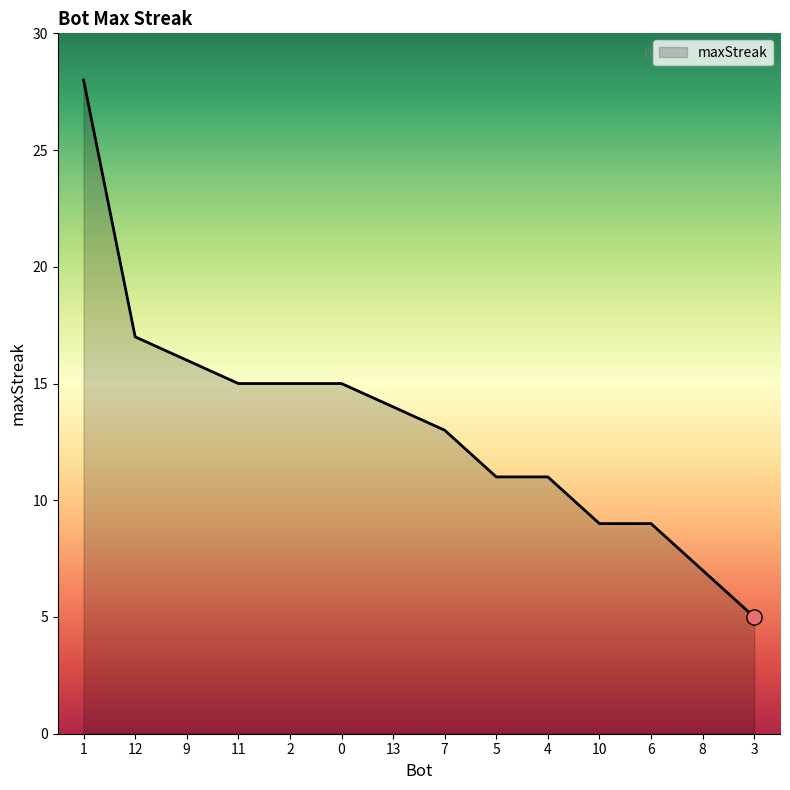

What is the change in value from 11 to 13?

-1